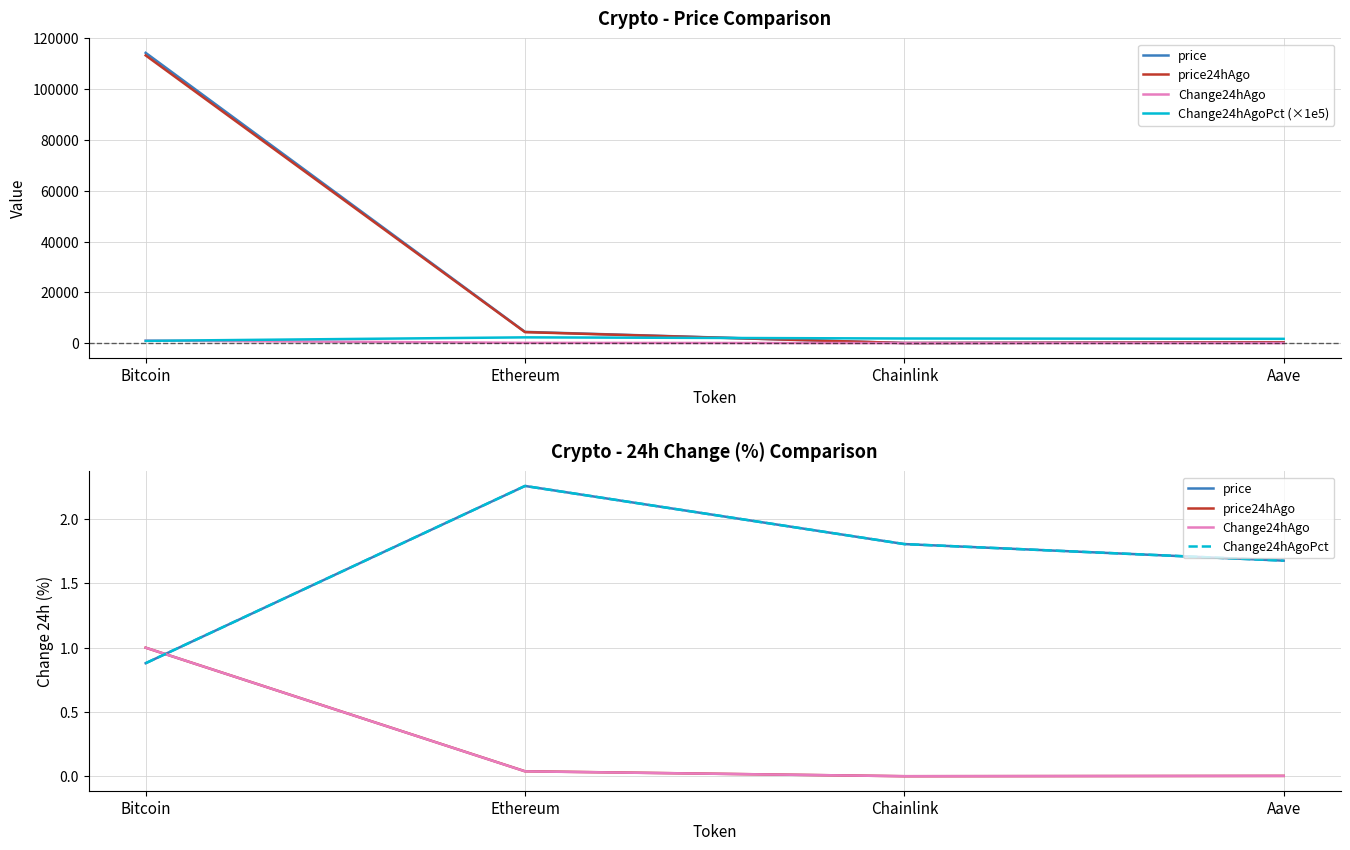

Where is Change24hAgo nearest to the value 0?

Chainlink